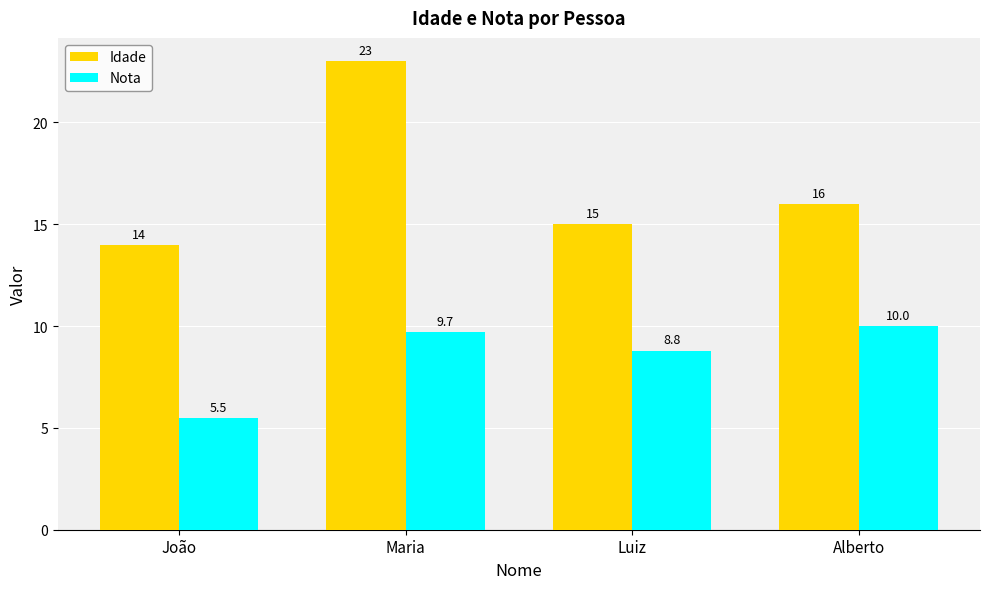

Reading left to right, extract all data points from this chart.

Idade: João=14.0	Maria=23.0	Luiz=15.0	Alberto=16.0
Nota: João=5.5	Maria=9.7	Luiz=8.8	Alberto=10.0